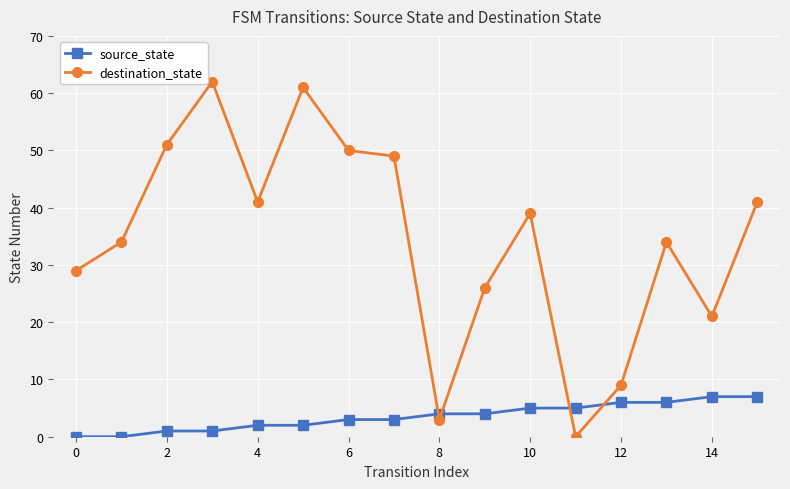

How many data points in source_state are less than 4?

8